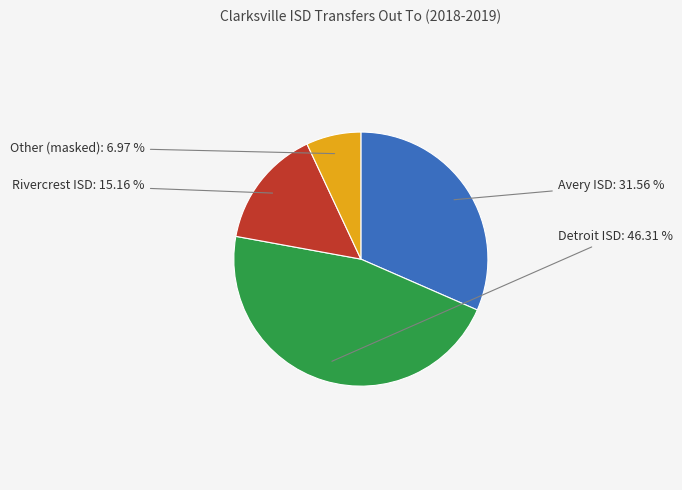

Does any single category account for the majority?

No